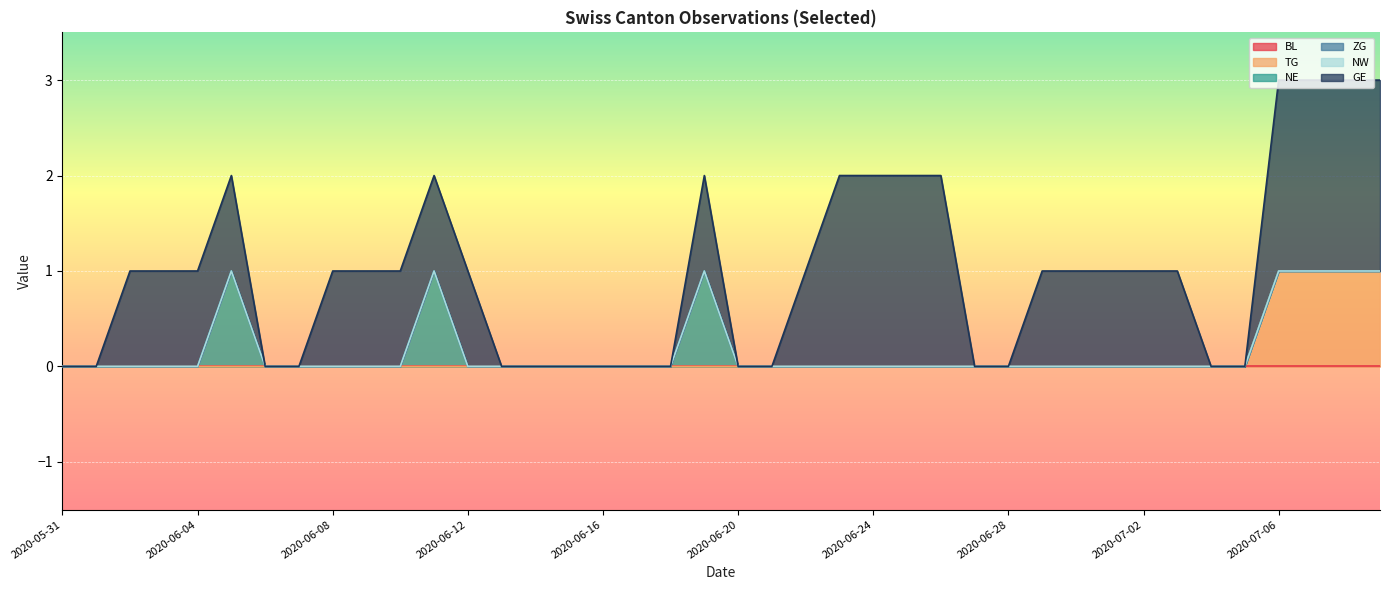

What is the difference between the highest and lowest values at 2020-06-12?

1